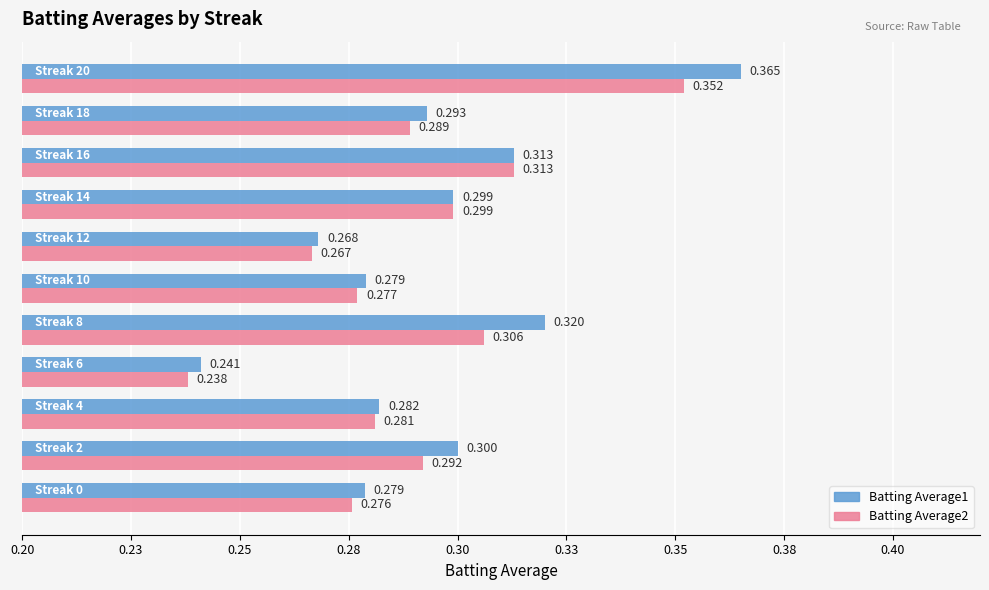

Which series has the largest range (max minus min)?

Batting Average1